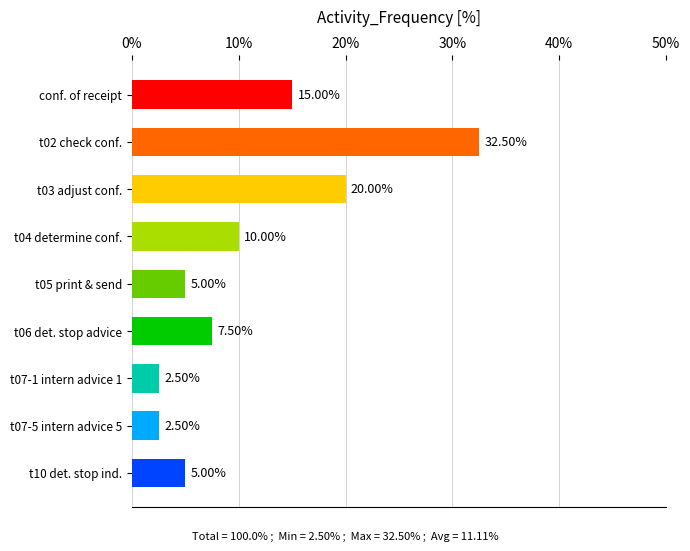

How many bars are there in total?

9